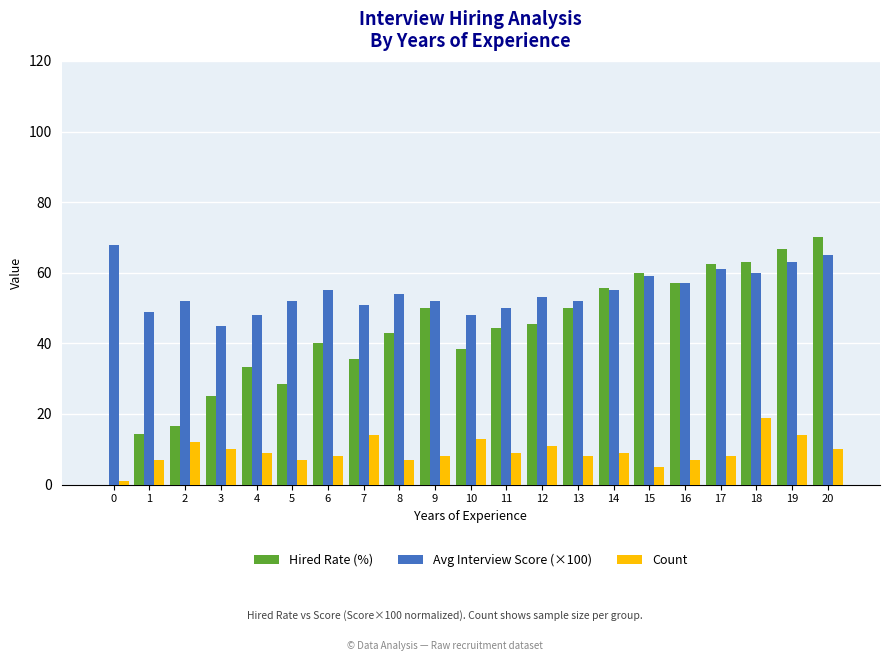

Between 12 and 20, which series saw the biggest shift?

Hired Rate (%)